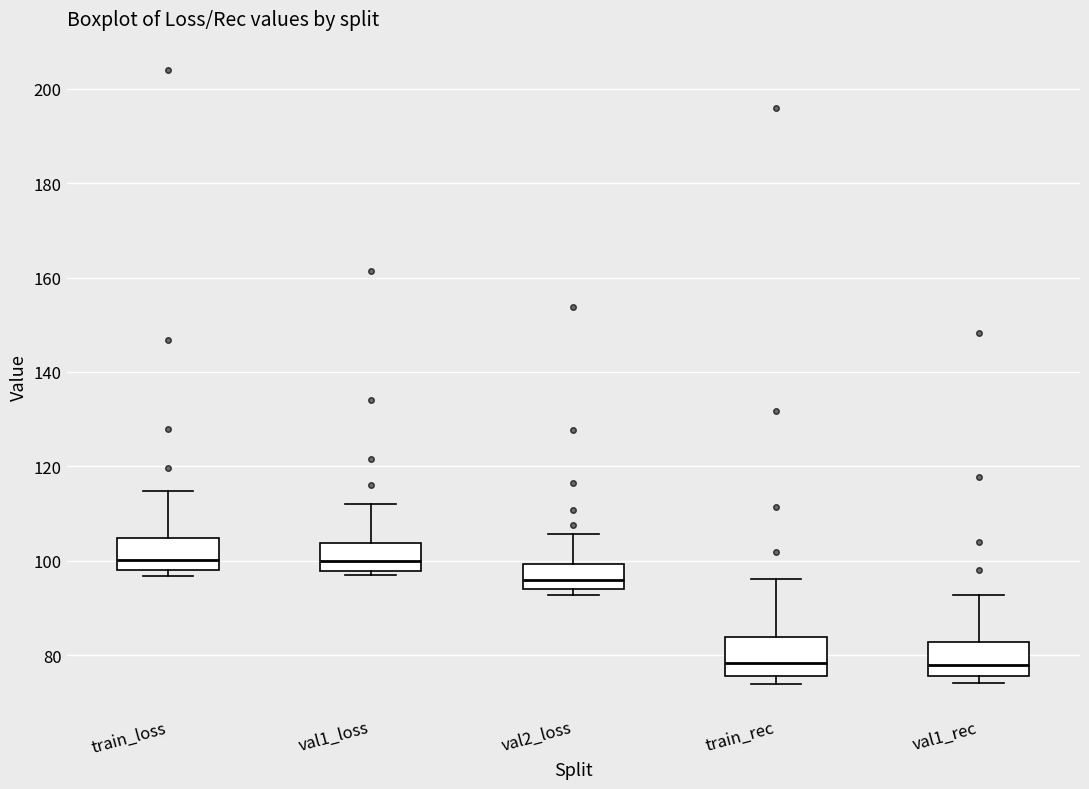

Where is the lower edge of the box for train_rec on the y-axis? The values are not printed on the chart, so give them approximately, as read against the axis.

76